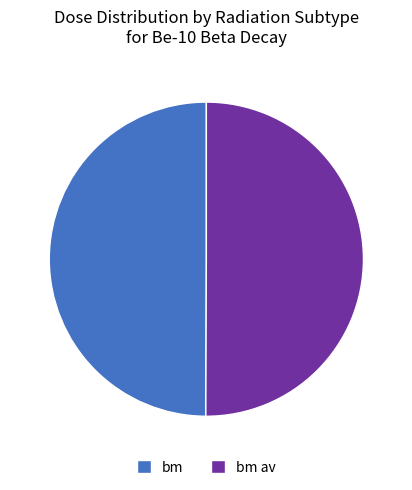

True or false: bm accounts for 65% of the total.

False